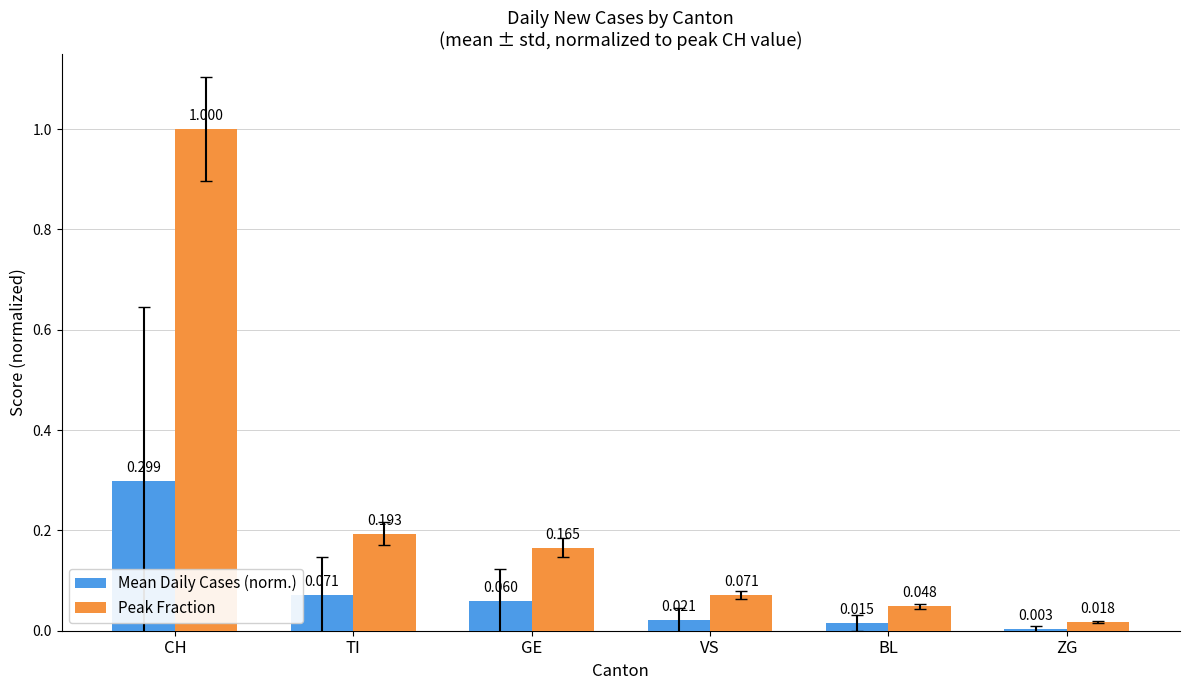

What is the highest value of the Peak Fraction series?

1.0